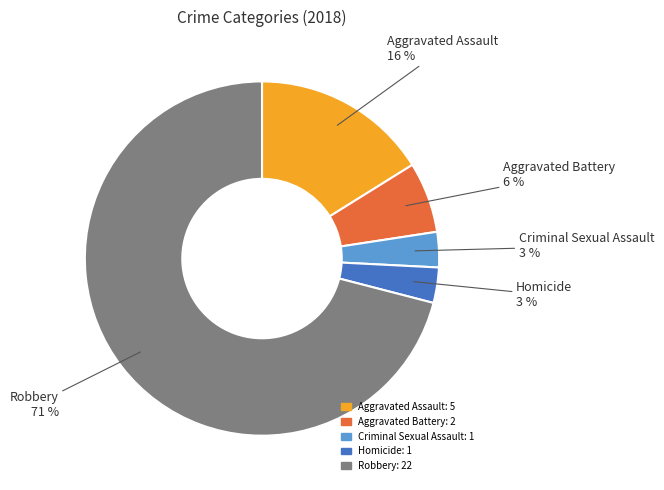

Count the number of slices in the pie.

5